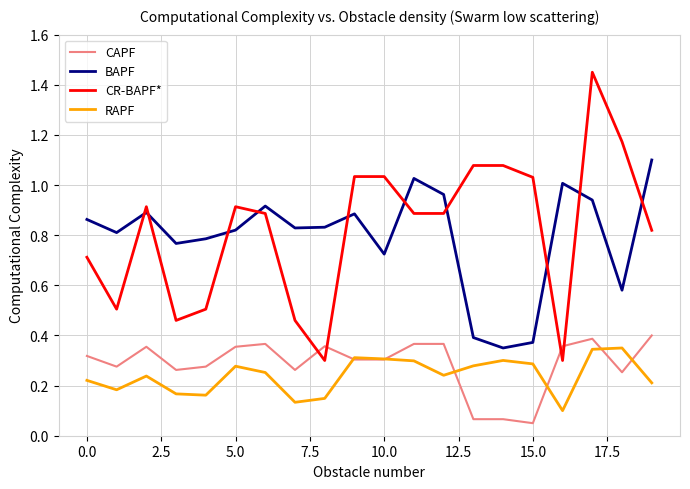

Which series has the largest range (max minus min)?

CR-BAPF*